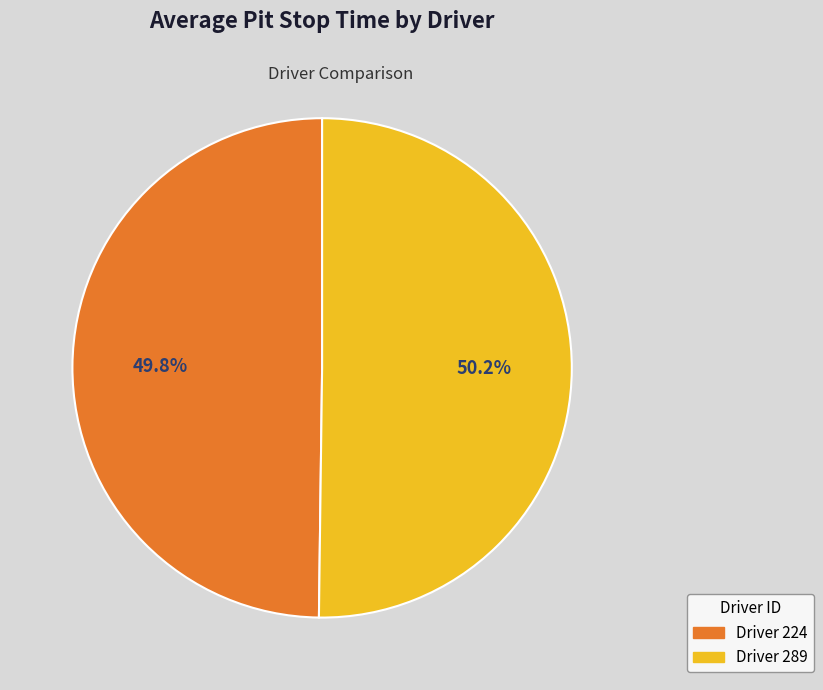

Is there any slice that represents more than half of the pie?

Yes